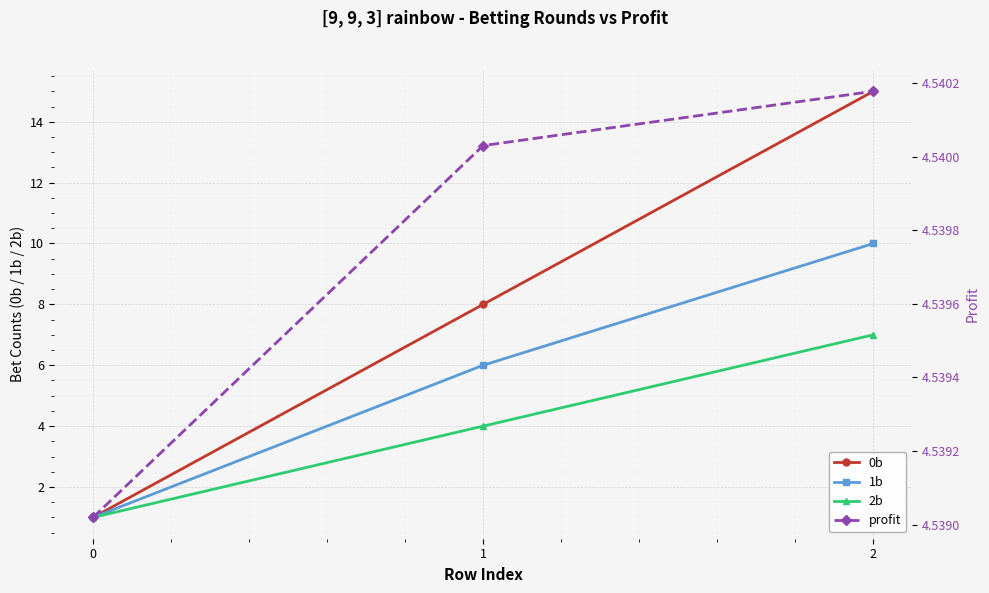

How many 0b values are between 1 and 15?

3